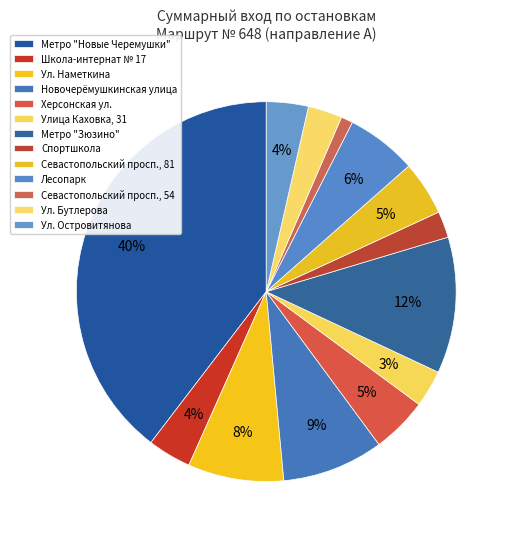

How many slices are in this pie chart?

13